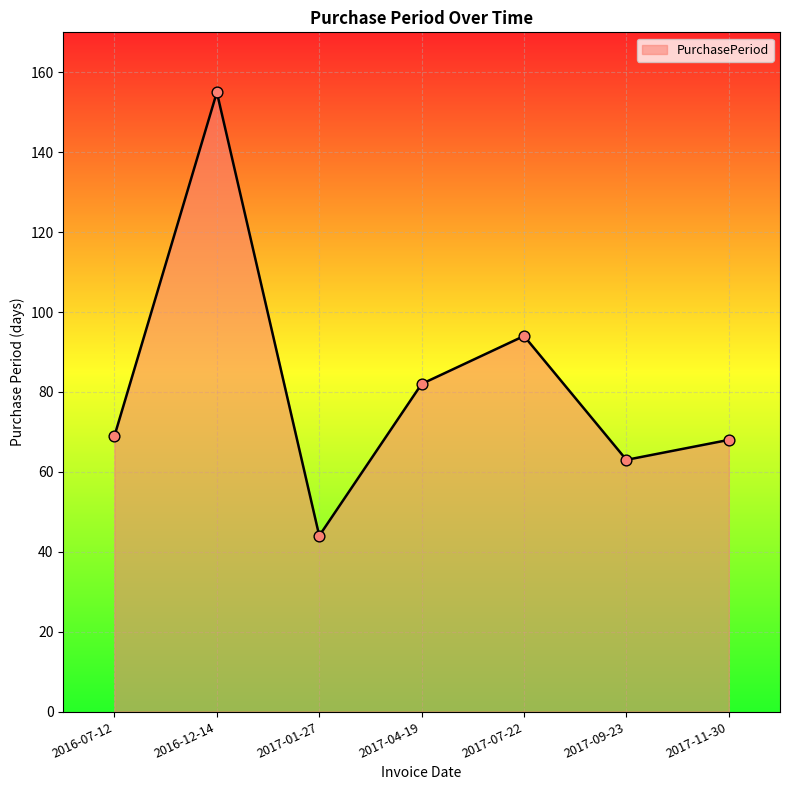

Between 2017-07-22 and 2017-01-27, which is larger?

2017-07-22